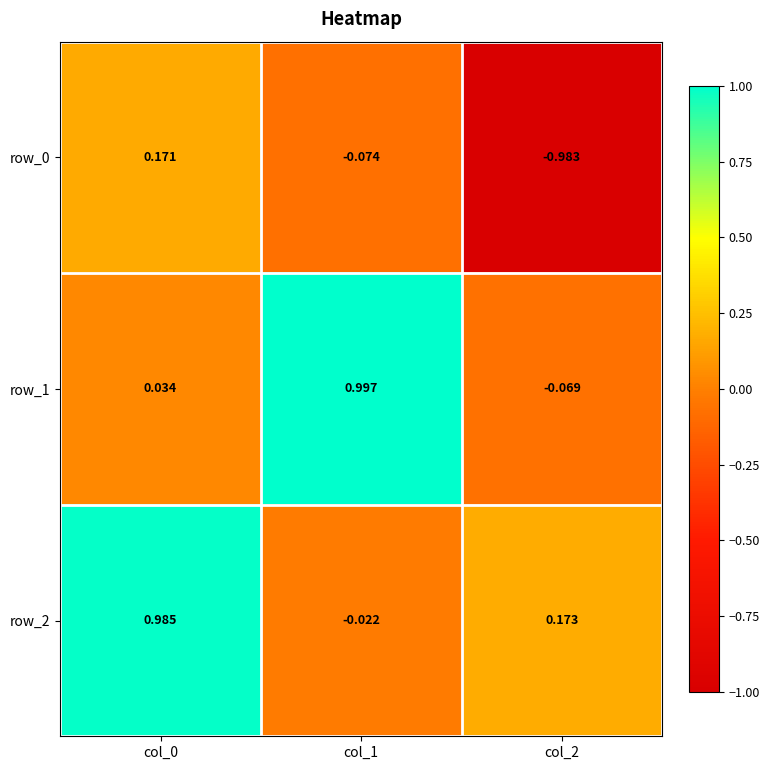

Is the value of row_1 at col_0 greater than the value of row_0 at col_2?

Yes